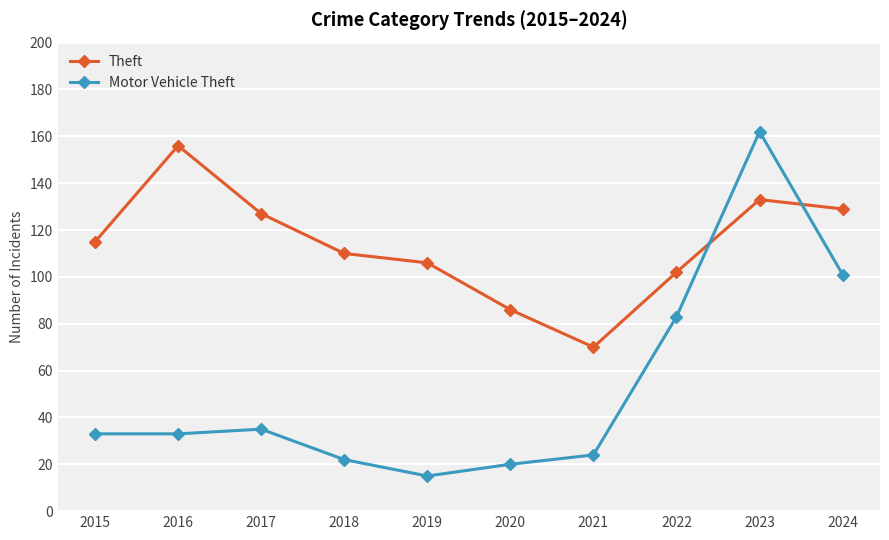

What is the difference between the maximum and minimum values in the Theft series?

86